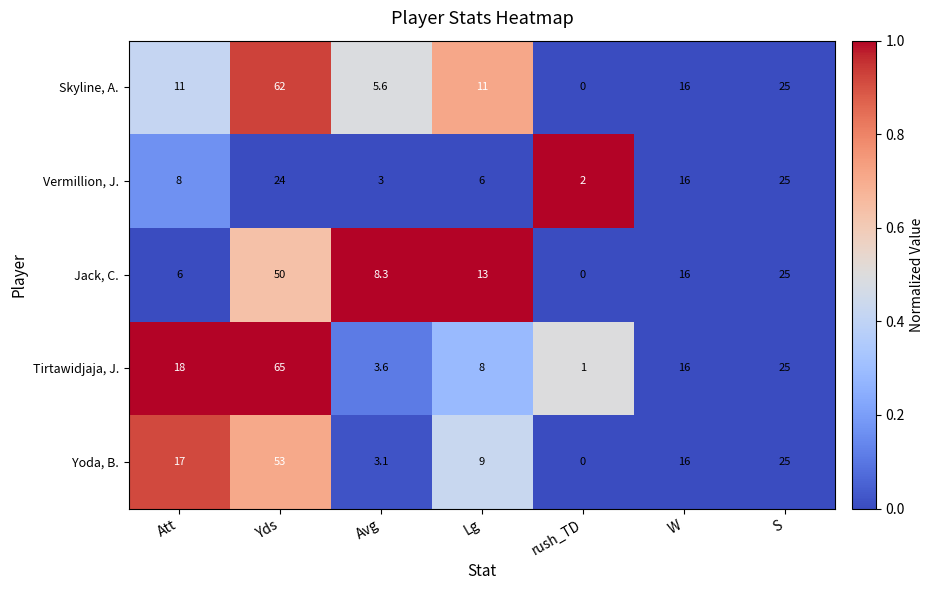

Where is Vermillion, J. nearest to the value 13?

W